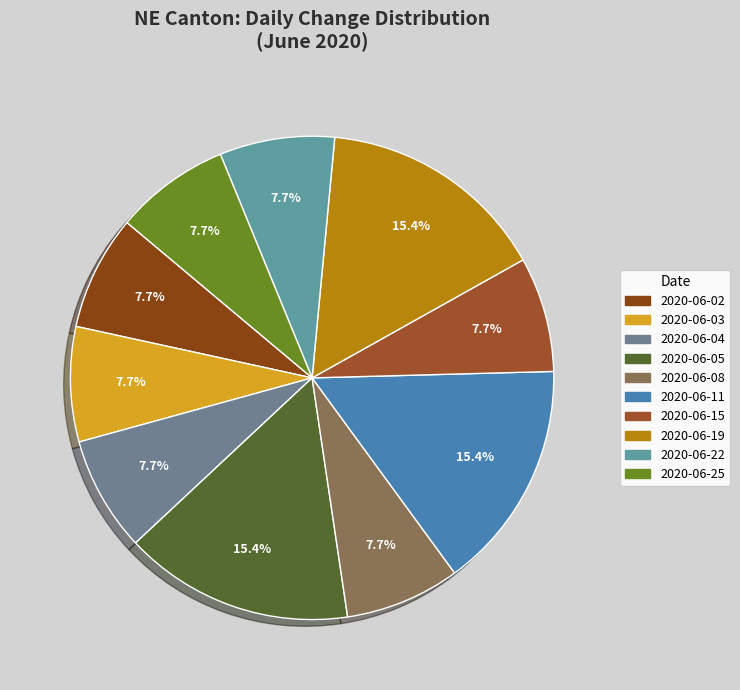

To the nearest percent, what percentage of the pie is 2020-06-05?

15%